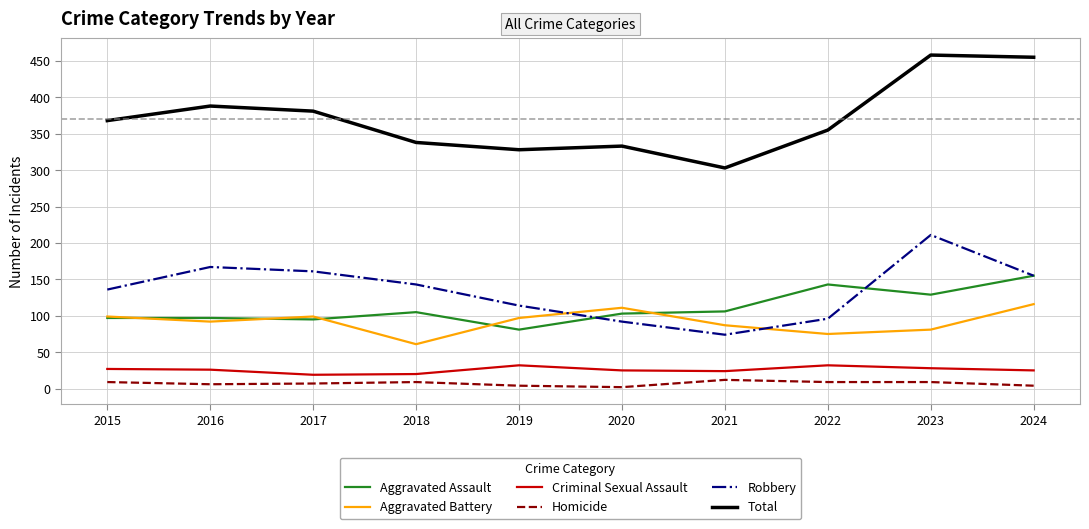

At which label does Robbery first exceed 143?

2016